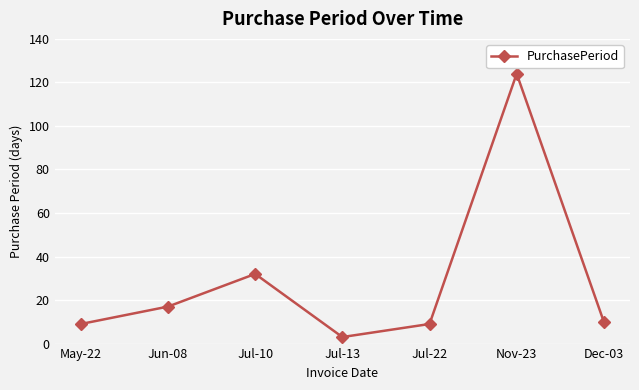

Reading left to right, extract all data points from this chart.

9	17	32	3	9	124	10